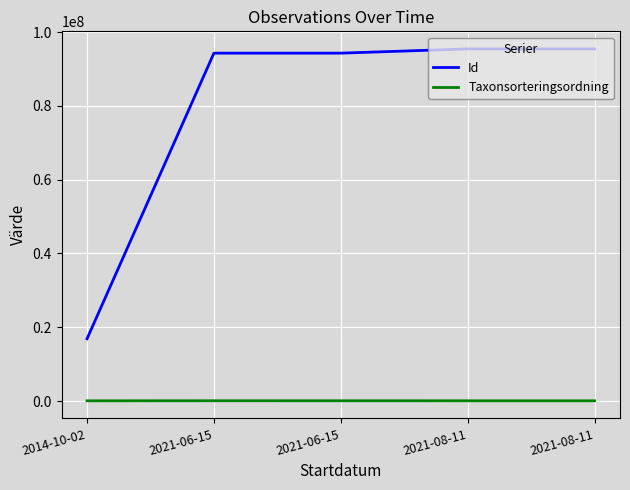

What is the minimum value shown in the chart?

86196